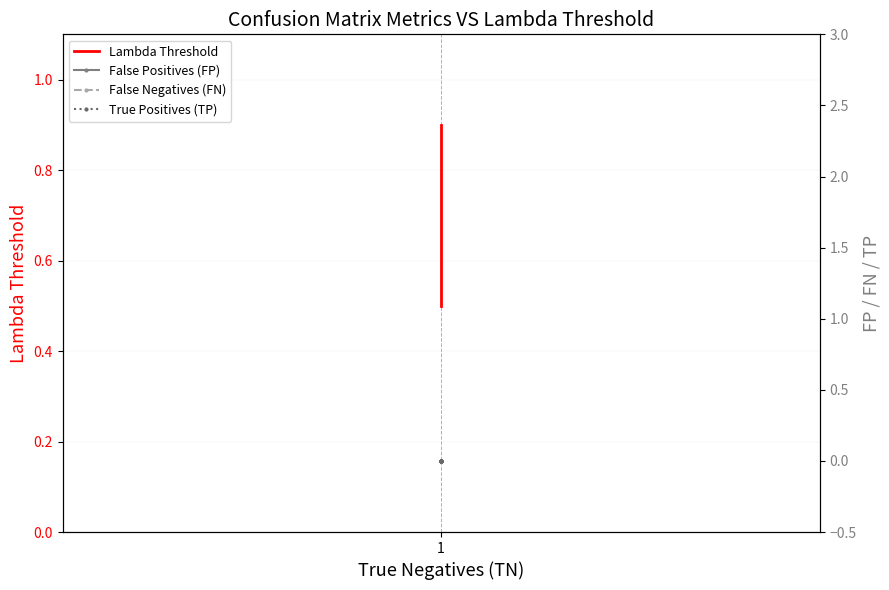

Count the Lambda Threshold values in the range 0 to 1.

9